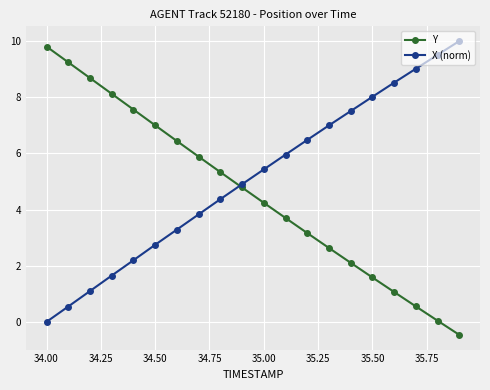

Which series has the largest total across all categories?

X (norm)